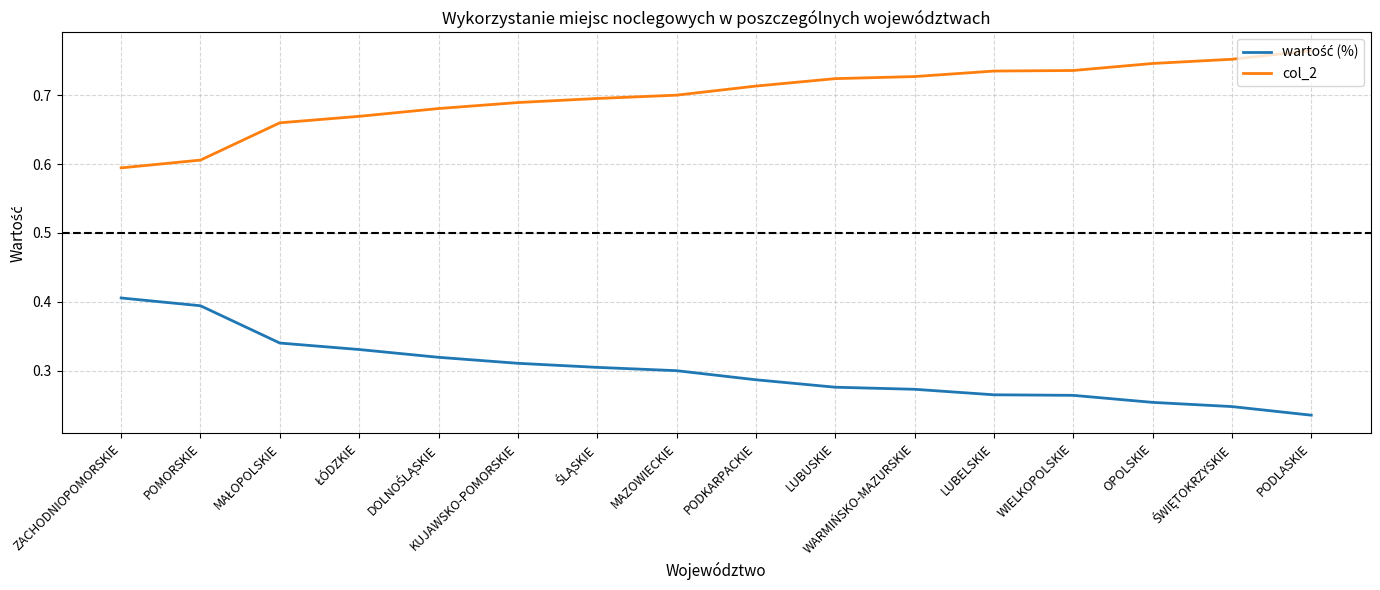

What position from the right is LUBELSKIE?

5